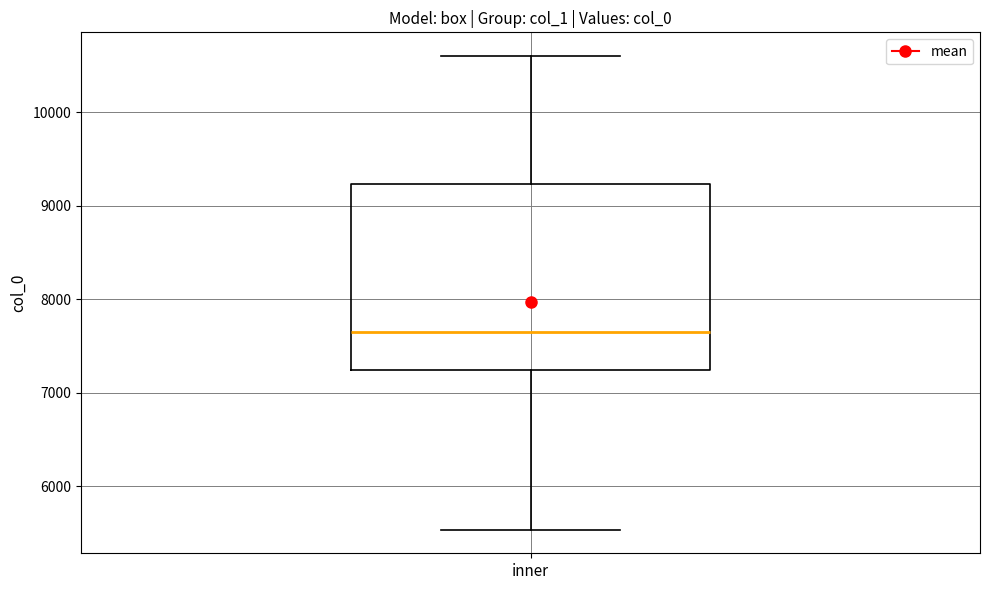

Transcribe this box plot: give where the median line is, the range the box spans, and where the two whiskers end, as read against the y-axis. The values are not printed on the chart, so give them approximately, as read against the axis.

median 7700, box 7200 to 9200, whiskers 5500 to 10600